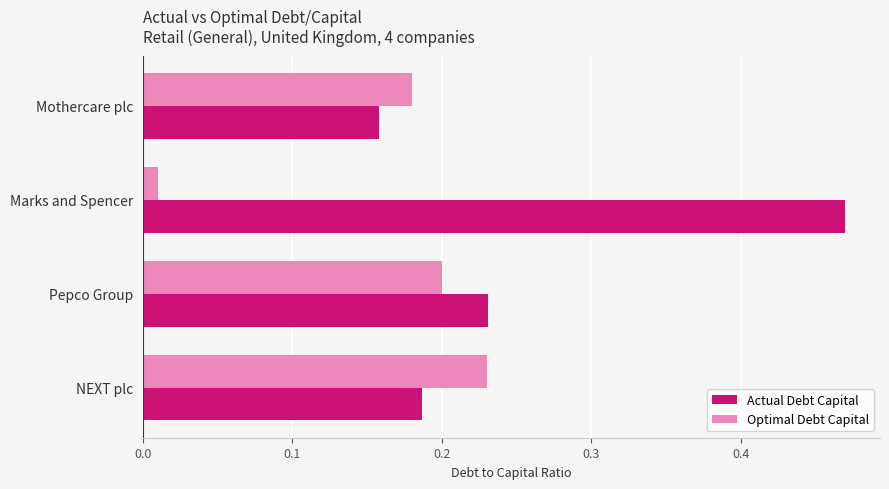

At which label does Optimal Debt Capital reach its peak?

NEXT plc